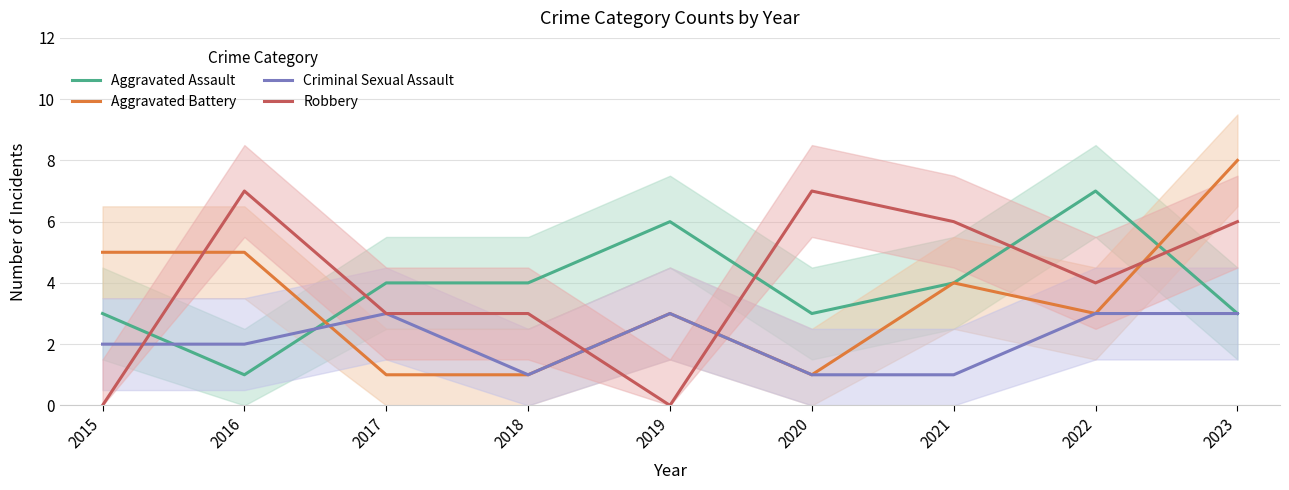

How many times do Aggravated Assault and Criminal Sexual Assault cross each other?

2